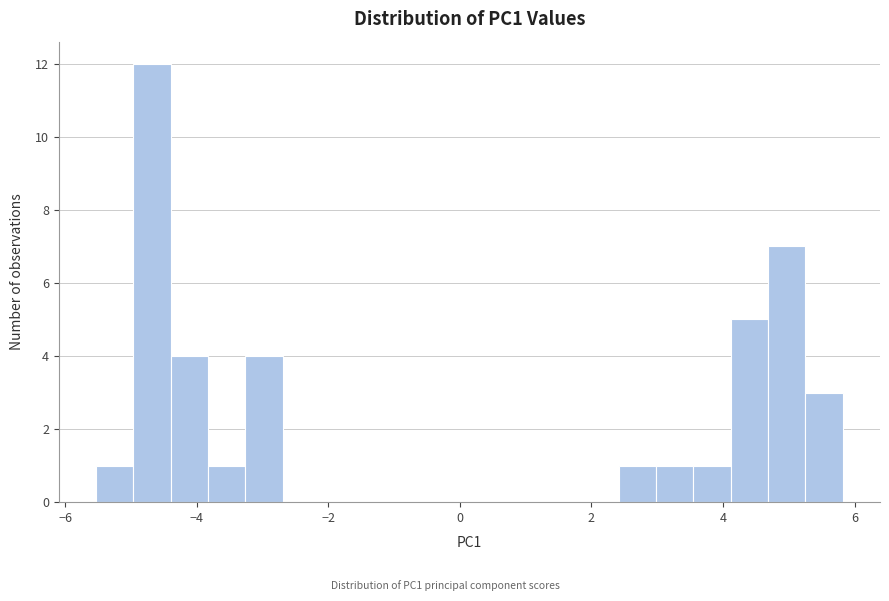

Around what value on the x-axis is the tallest bar? Give the approximate position of its centre, as read against the axis.

-4.6